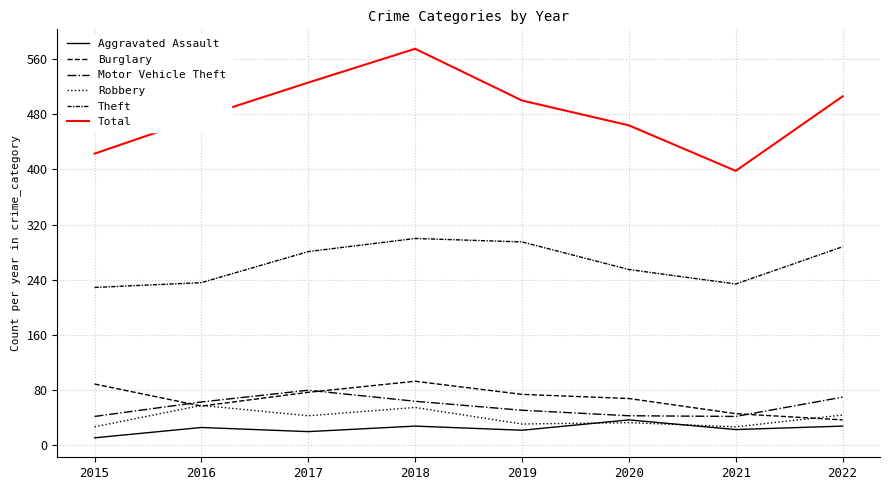

How many categories are shown in the chart?

8